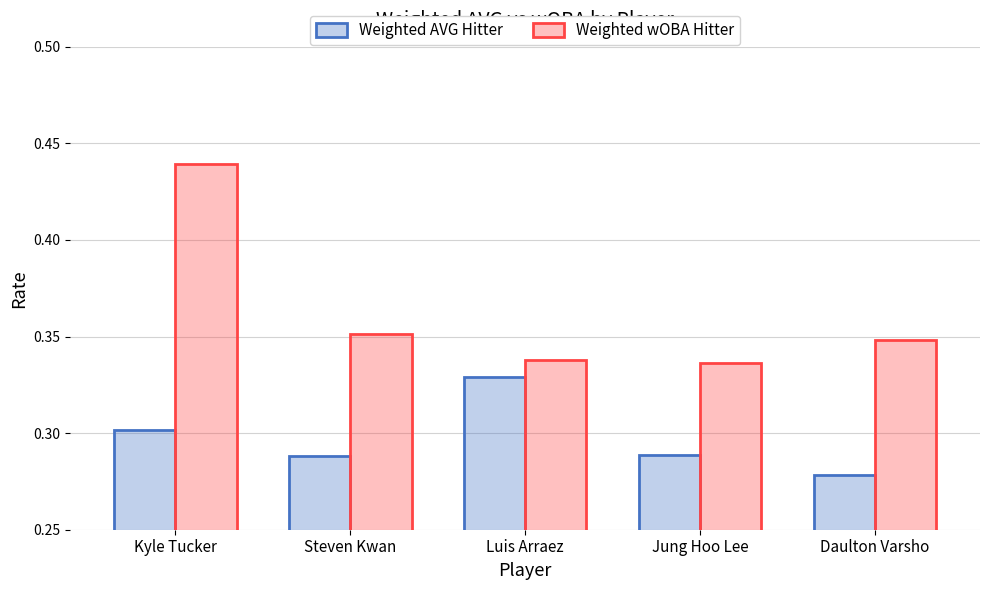

How many bars are there in total?

10